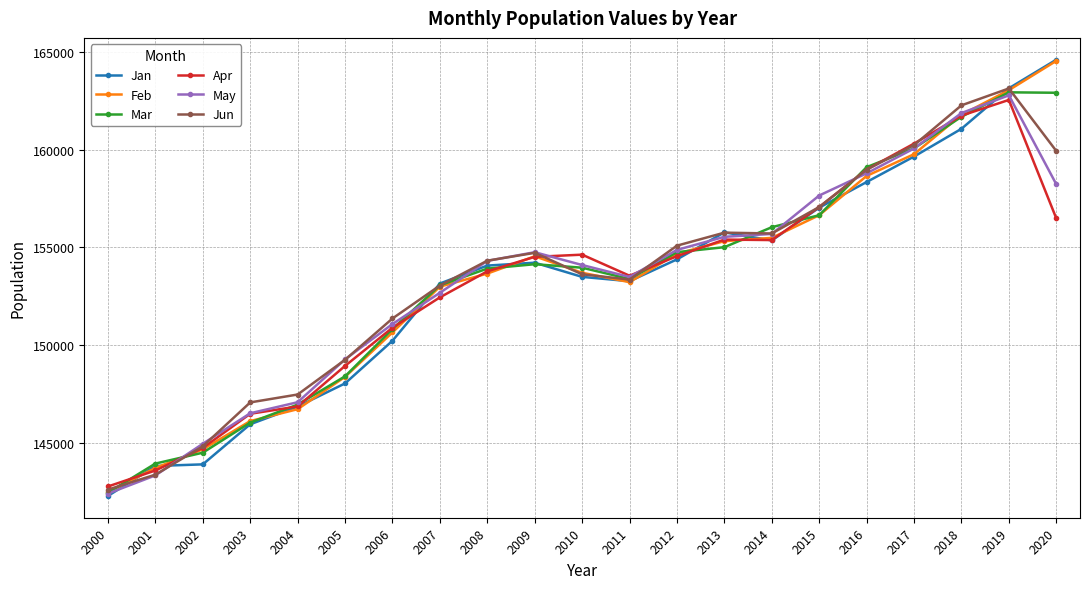

At which category is the sum across all series the highest?

2019